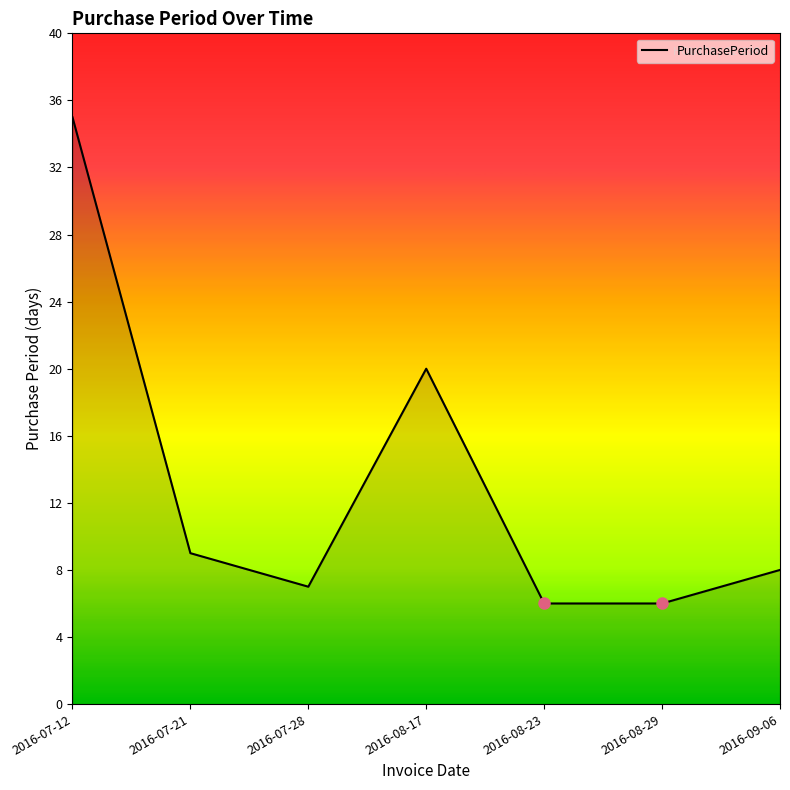

Where is the data nearest to the value 20?

2016-08-17